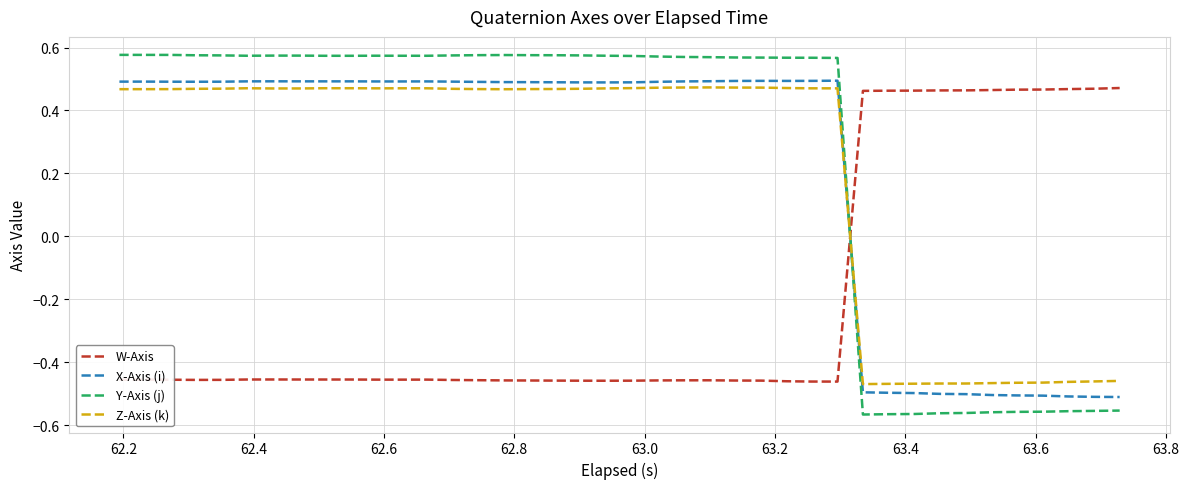

How many lines are shown in the chart?

4